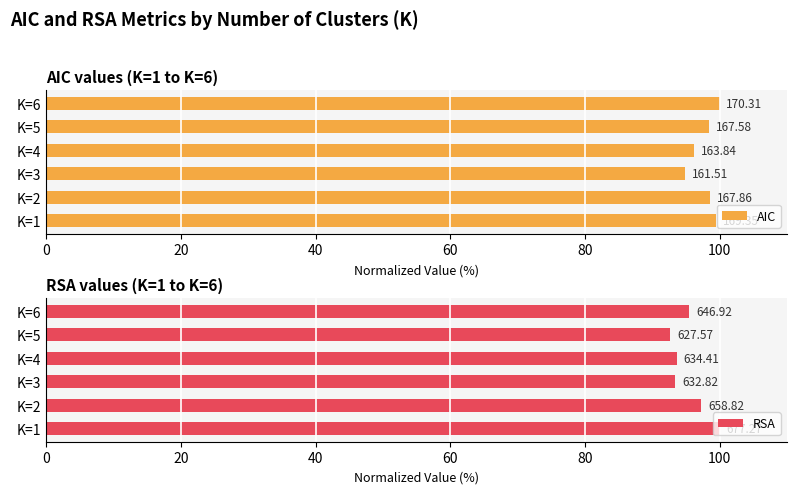

Between K=4 and K=5, which is larger?

K=5